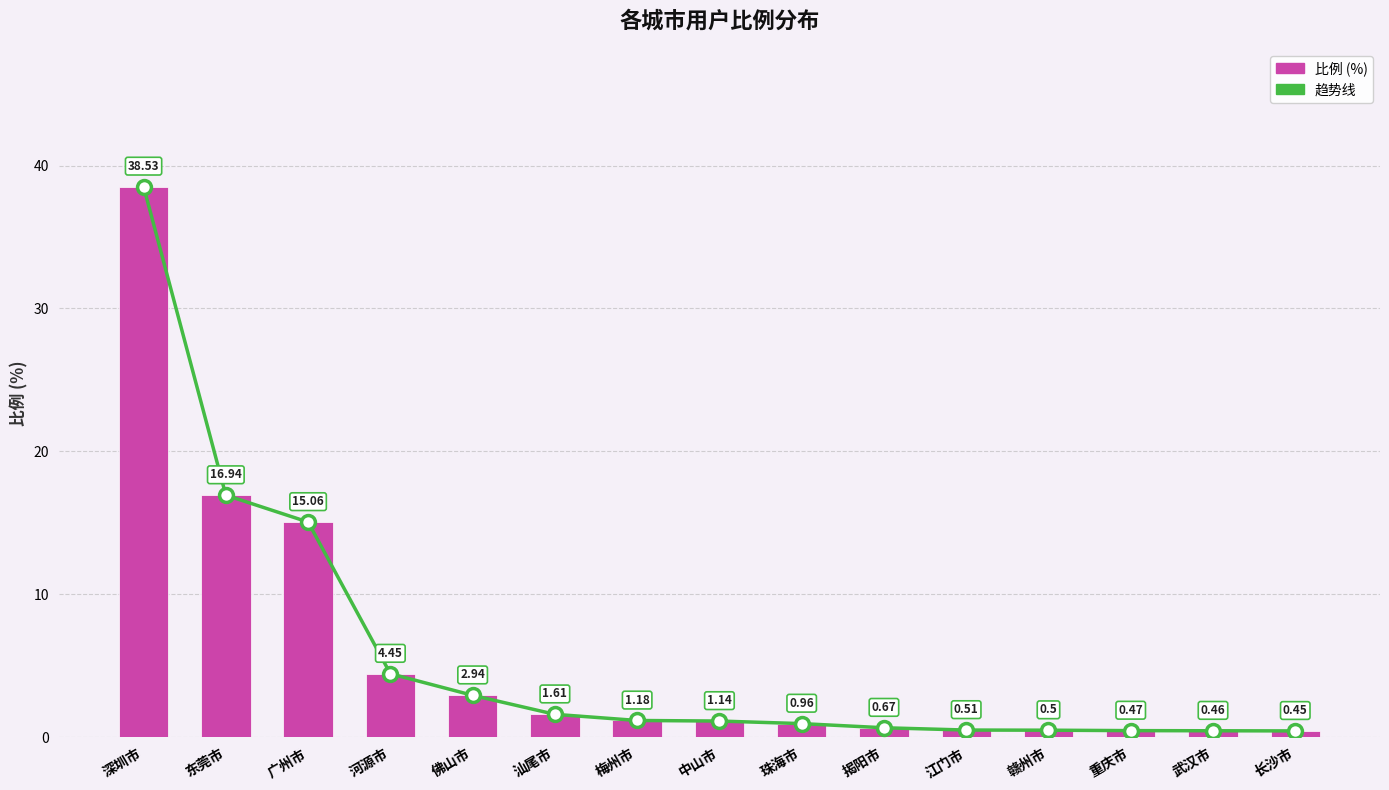

Rank the series by their maximum value, from lowest to highest.

趋势线, 比例